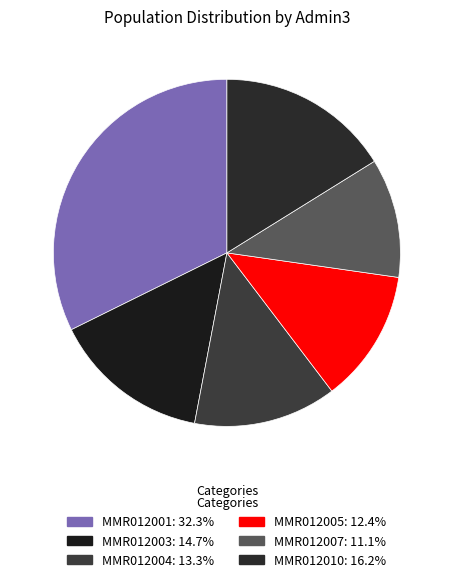

Which category has the smallest portion of the pie?

MMR012007